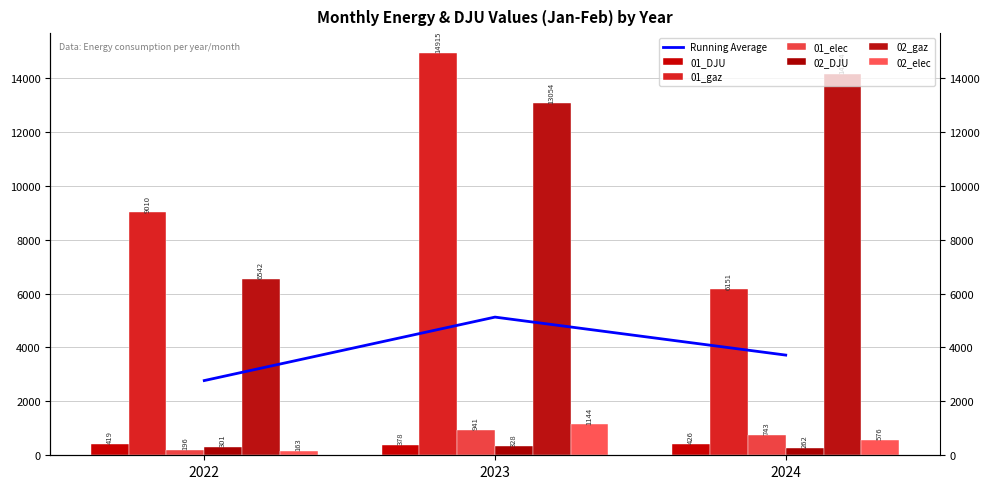

Reading right to left, list all the values displayed in this chart.

01_DJU: 426.4	377.9	418.6
01_gaz: 6151.4	14914.9	9010.2
01_elec: 743.0	941.0	196.0
02_DJU: 261.6	327.8	301.2
02_gaz: 14143.7	13054.2	6542.2
02_elec: 576.0	1144.0	163.0